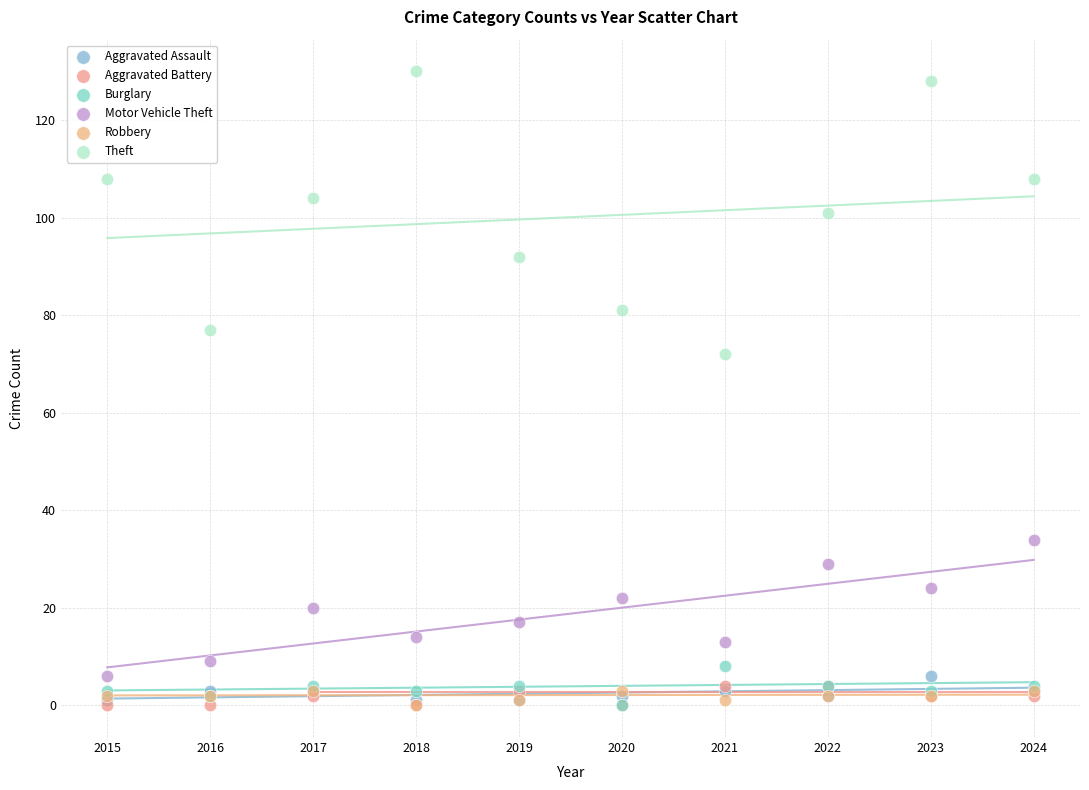

Across all series, what Y value is closest to 65?

72